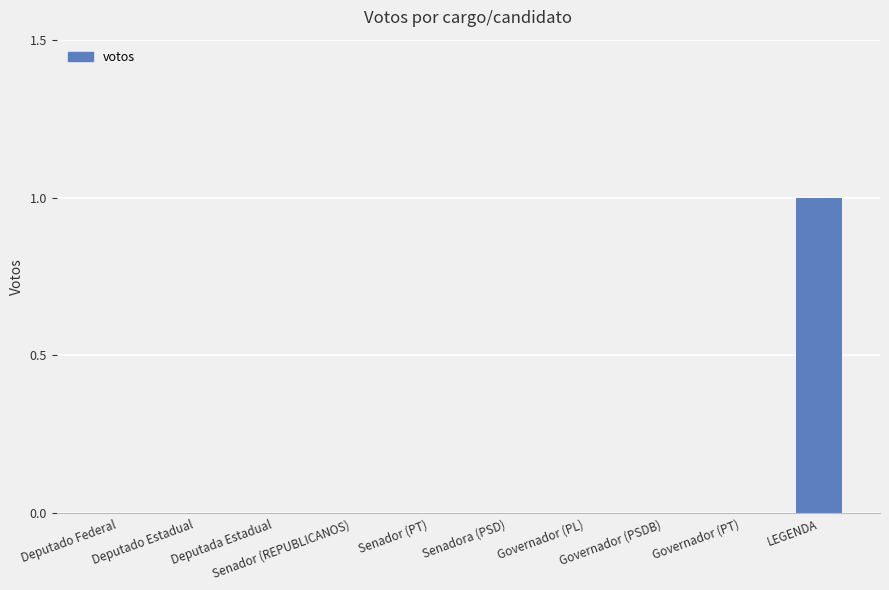

Which label corresponds to the largest value in the chart?

LEGENDA